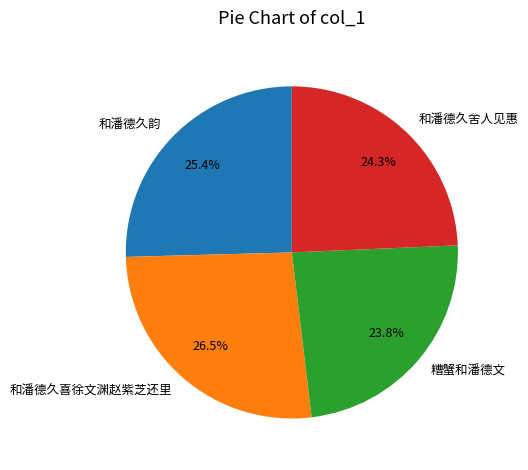

What percentage is the 和潘德久韵 slice, to the nearest percent?

25%